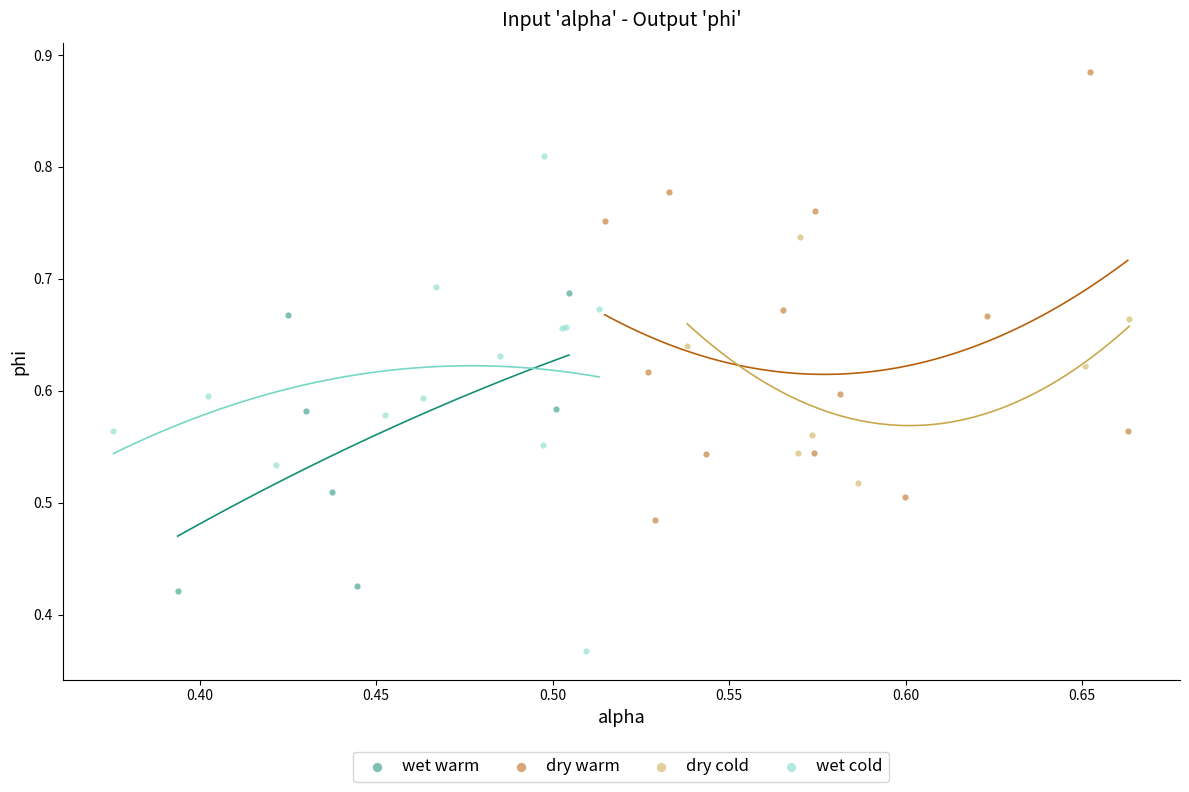

Which series contains the lowest Y value?

wet cold